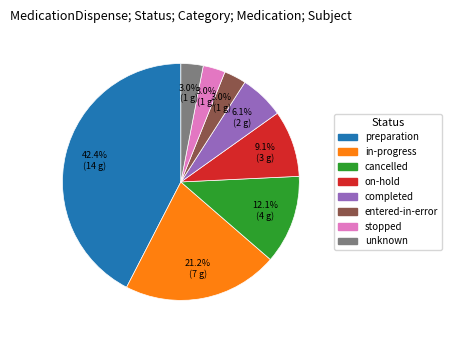

Count the number of slices in the pie.

8